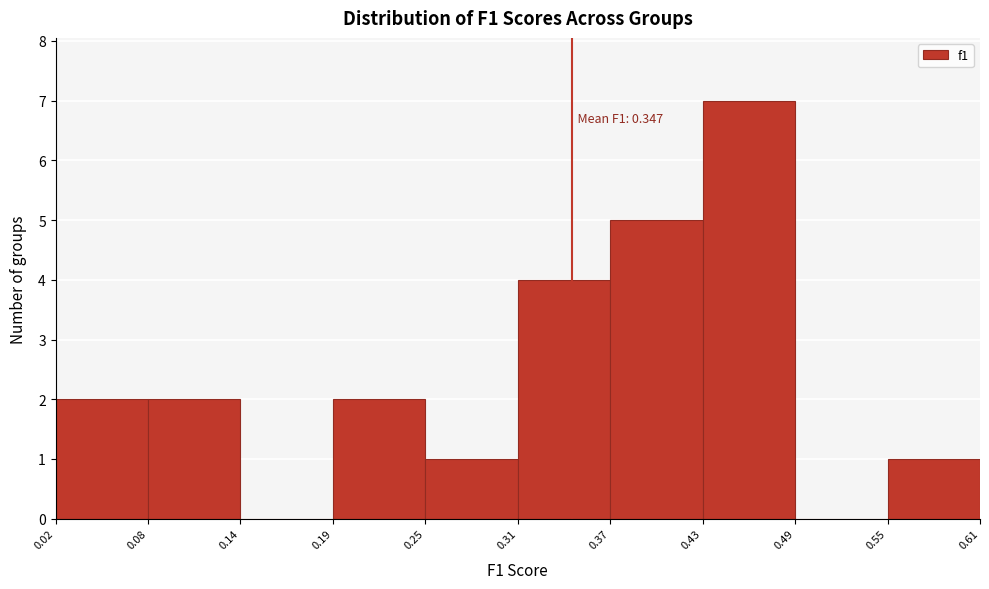

Over which range of the x-axis is the bar tallest?

0.43 to 0.49